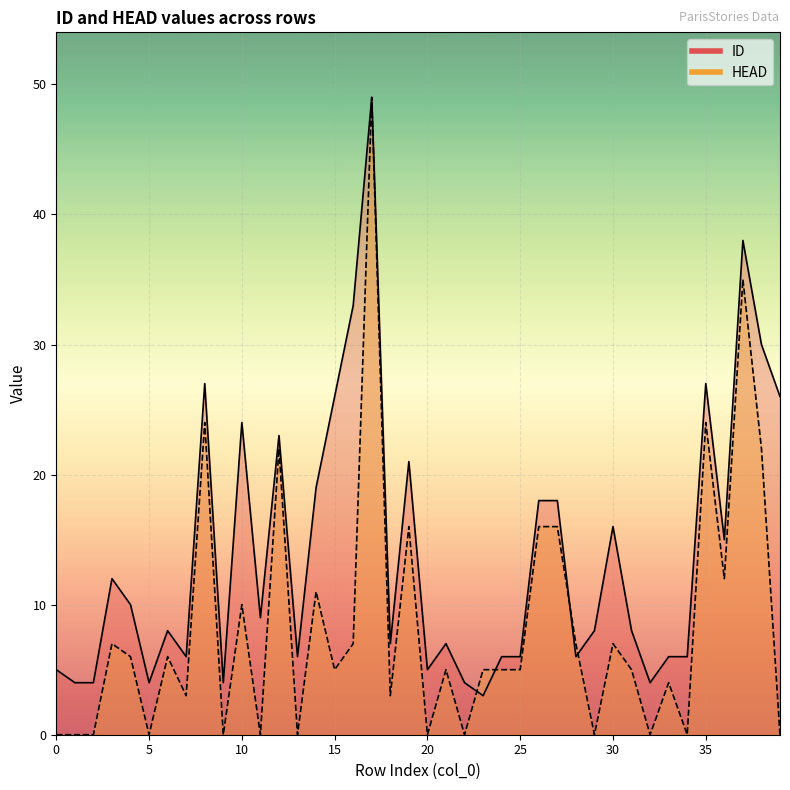

At which label is ID closest to 26?

15